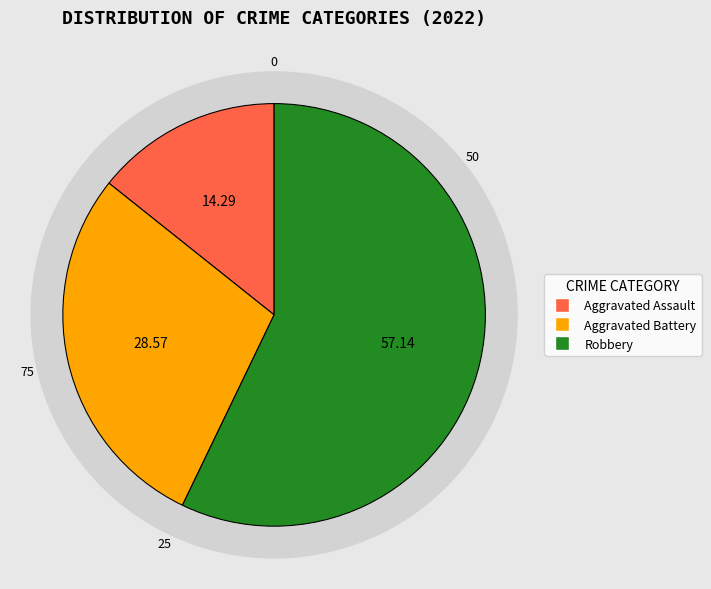

How many segments does this pie chart have?

3